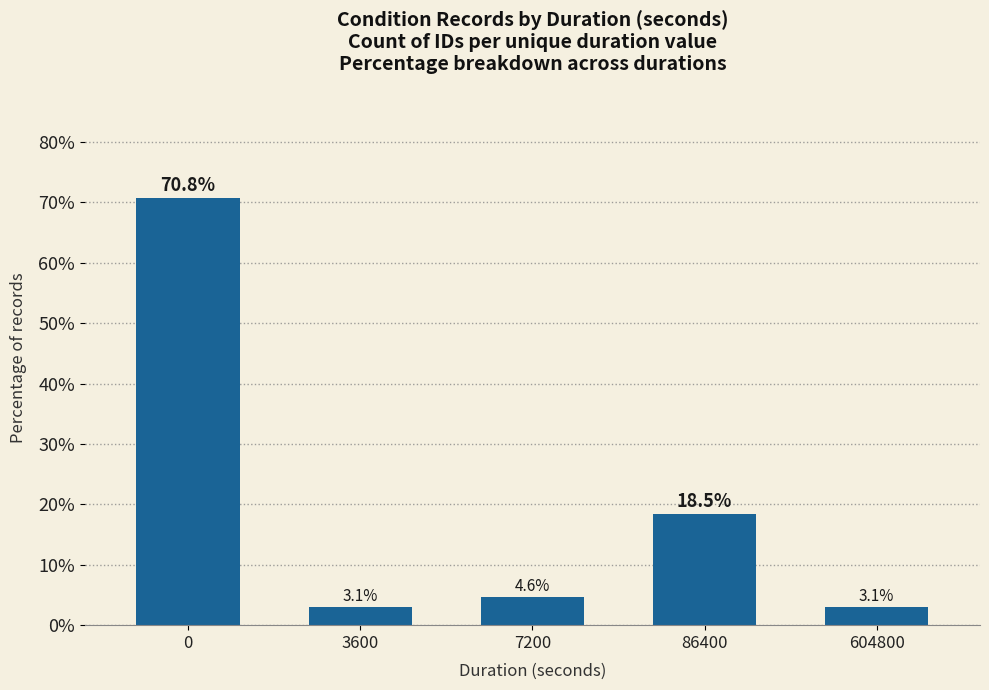

What is the change in value from 3600 to 7200?

+1.5